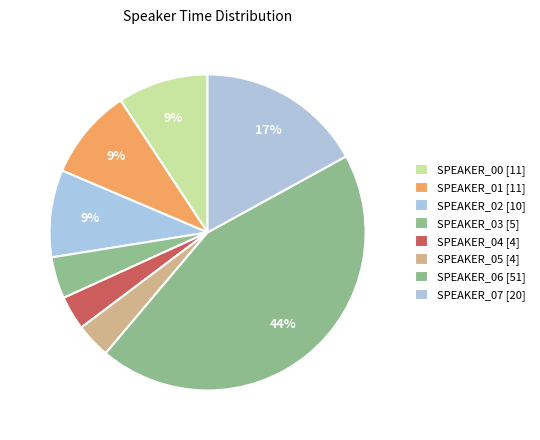

Which has a higher value, SPEAKER_00 or SPEAKER_02?

SPEAKER_00